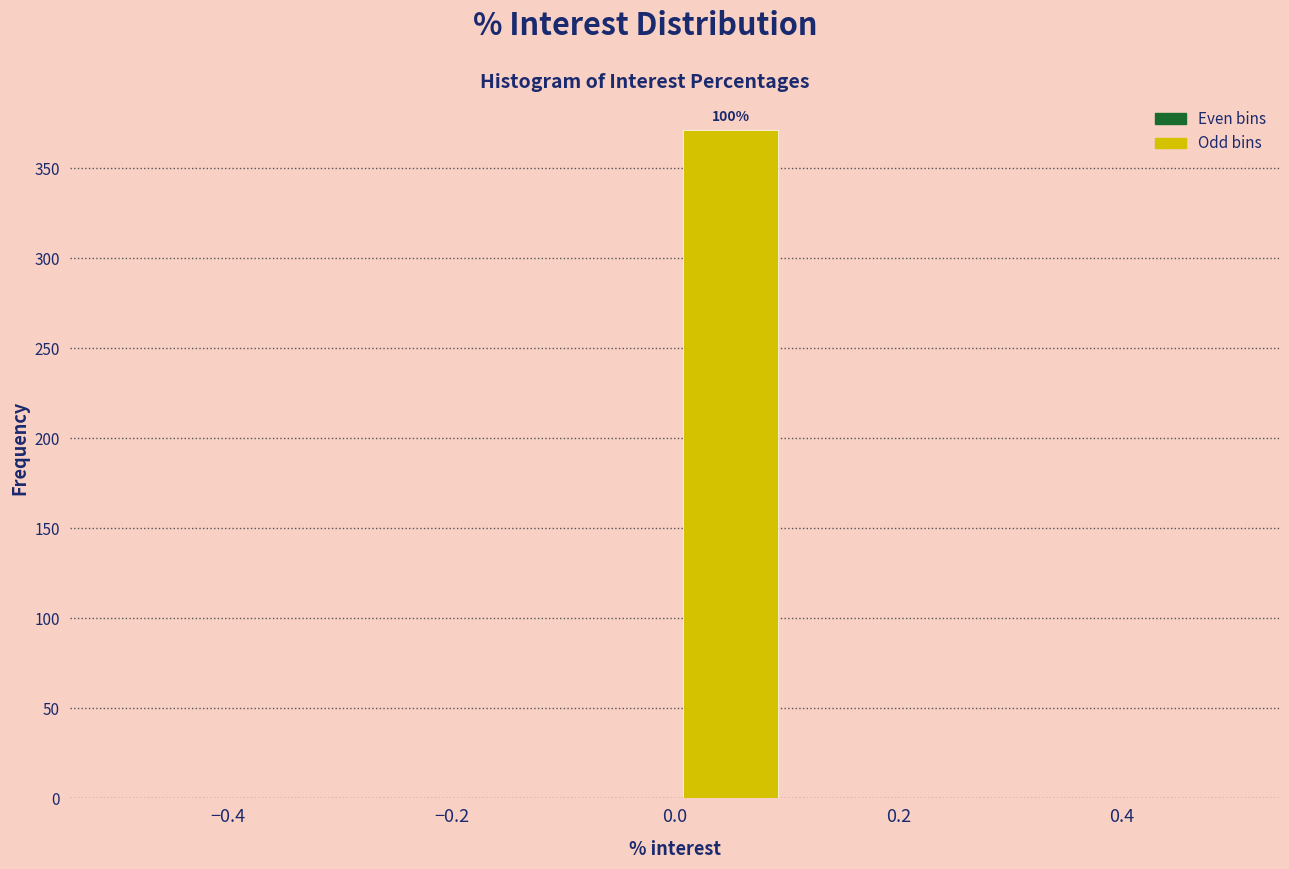

Over which range of the x-axis is the bar tallest?

0.0 to 0.1